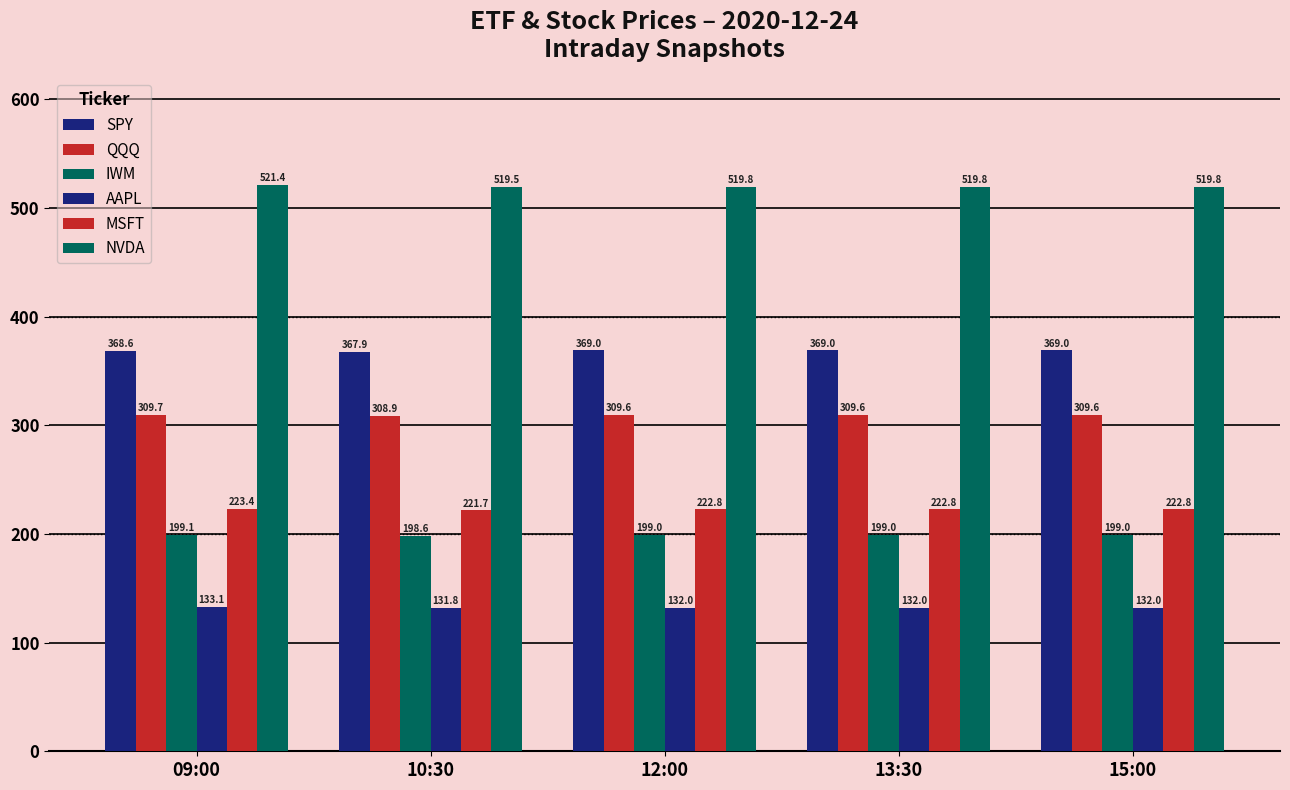

Which series changed the most between 09:00 and 12:00?

NVDA